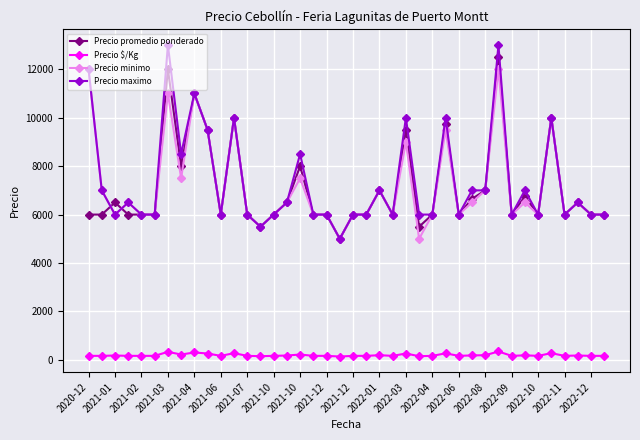

What is the lowest value of the Precio minimo series?

5000